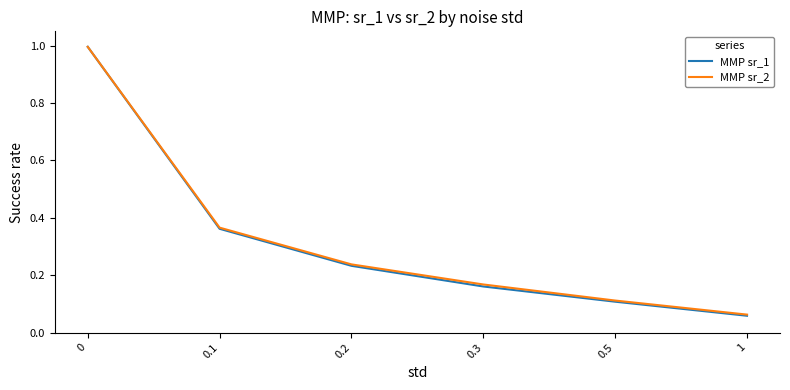

What is the maximum value for MMP sr_1?

1.0